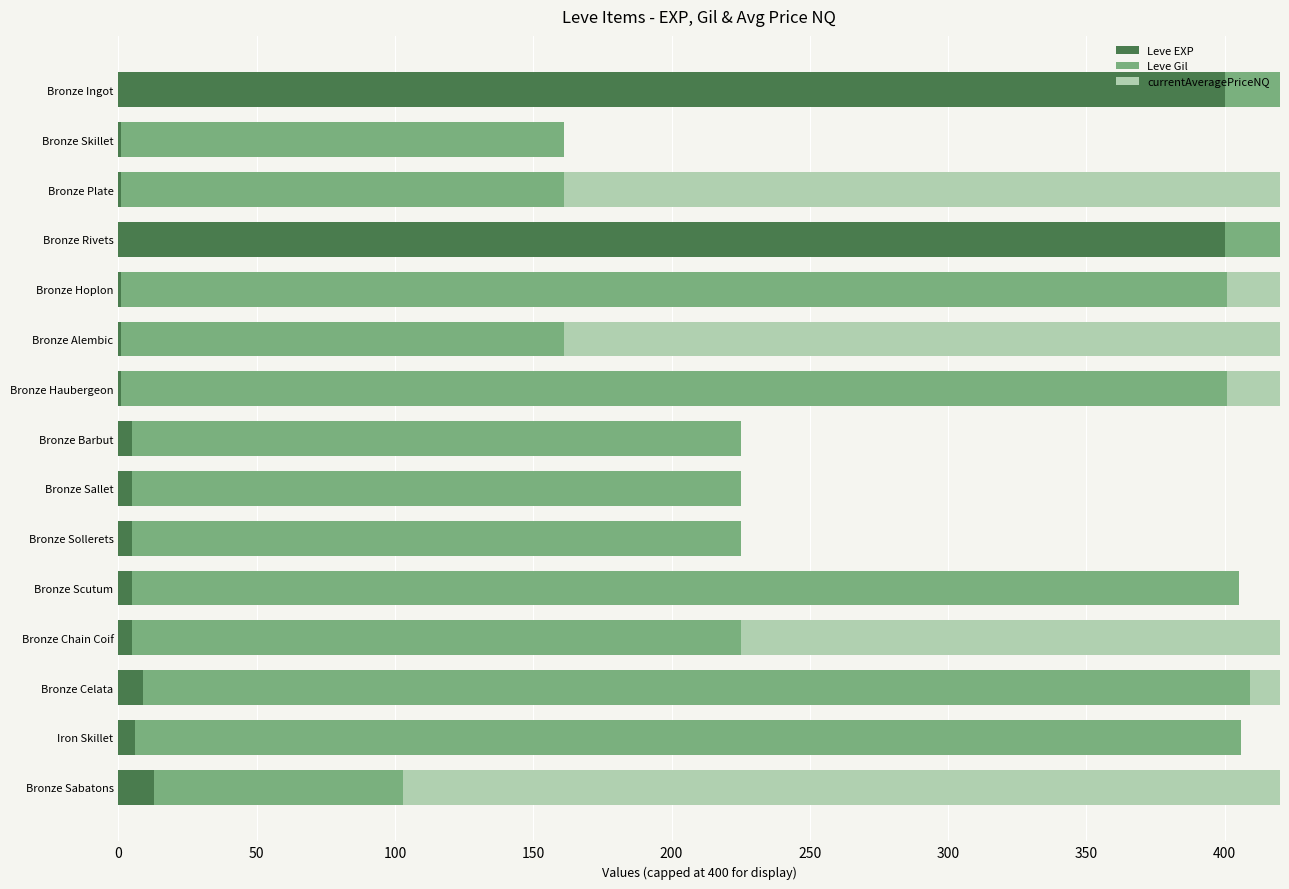

Which has a higher value, Bronze Hoplon or Bronze Haubergeon?

Bronze Hoplon